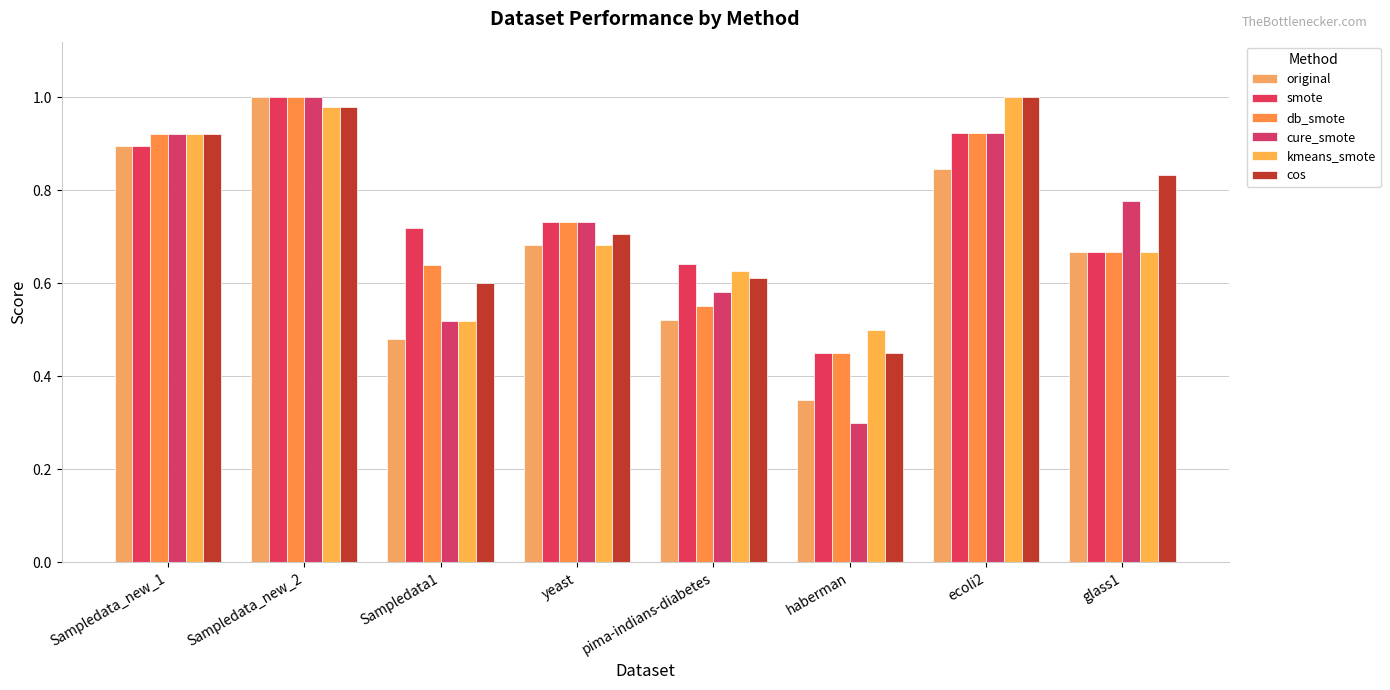

Which category has the lowest value across all series?

haberman